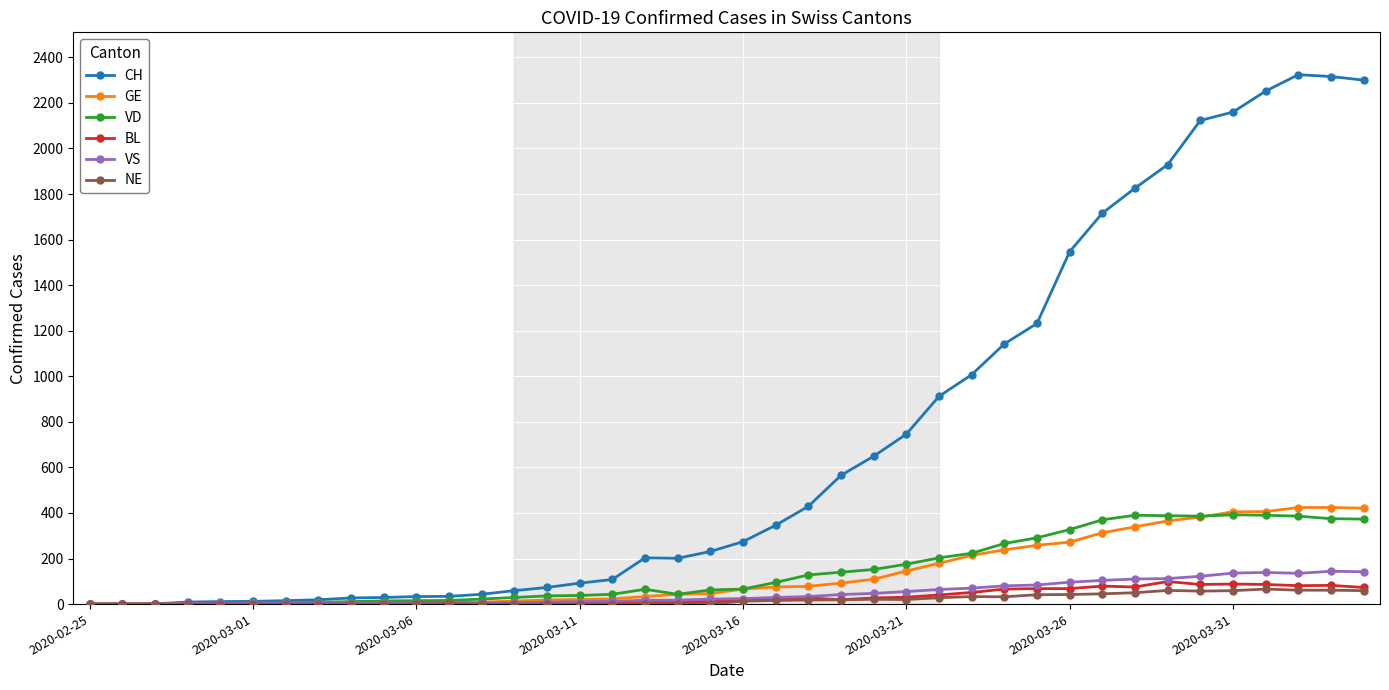

What is the greatest value displayed?

2324